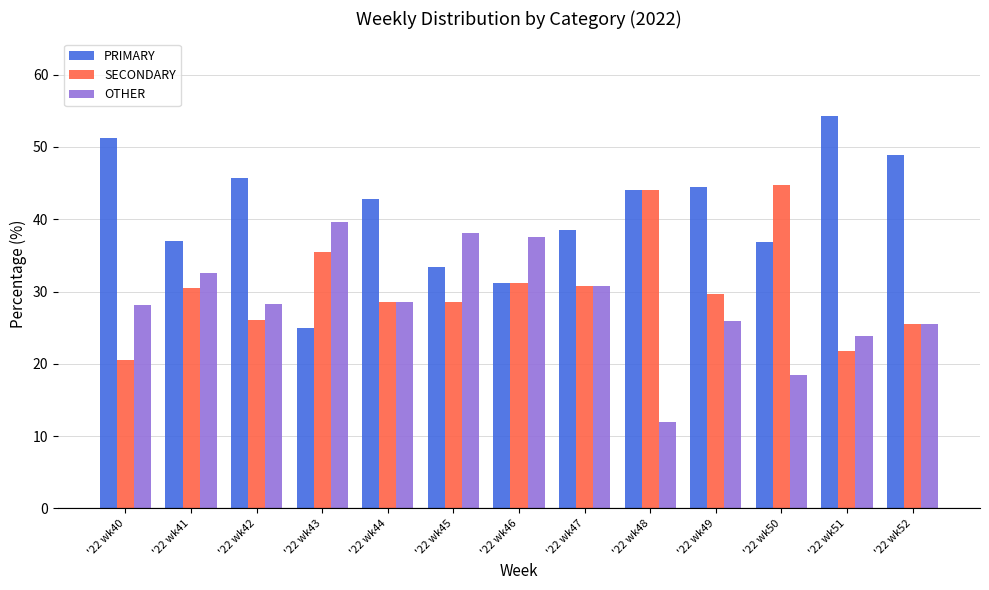

Is it true that OTHER equals 36.2 at '22 wk52?

False